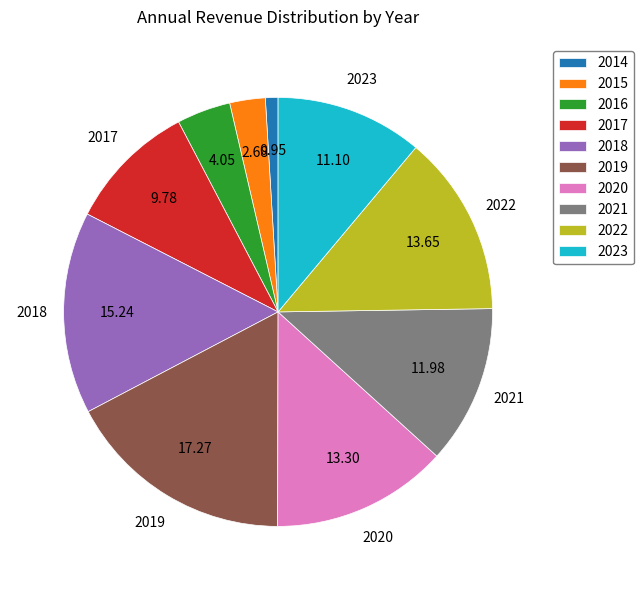

Approximately how many times larger is the value at 2017 compared to 2015?

3.7